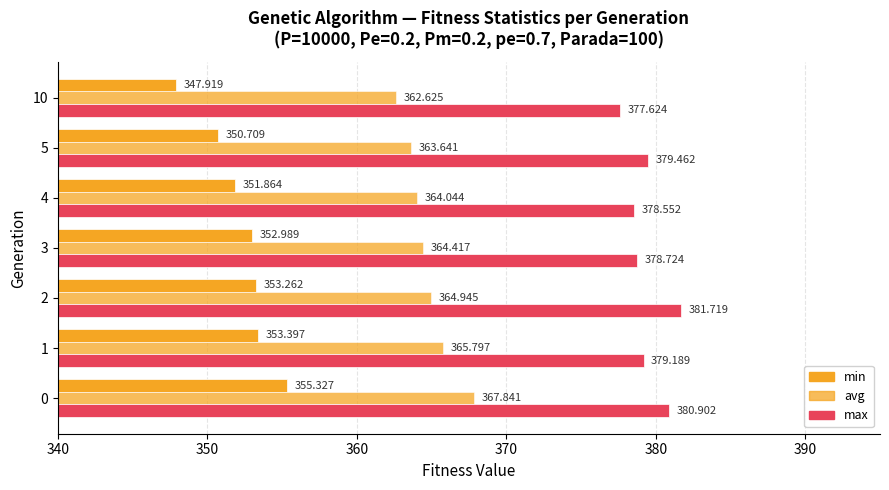

What is the sum of all min values?

2465.5